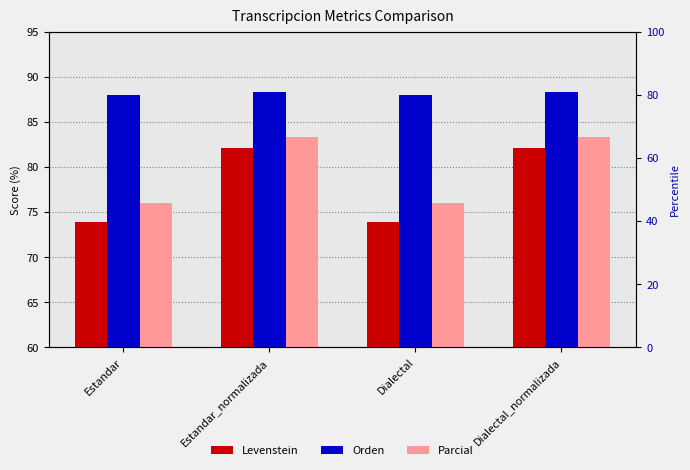

Reading left to right, transcribe all the data shown in this chart.

Levenstein: 73.9	82.1	73.9	82.1
Orden: 88.0	88.3	88.0	88.3
Parcial: 76.0	83.3	76.0	83.3